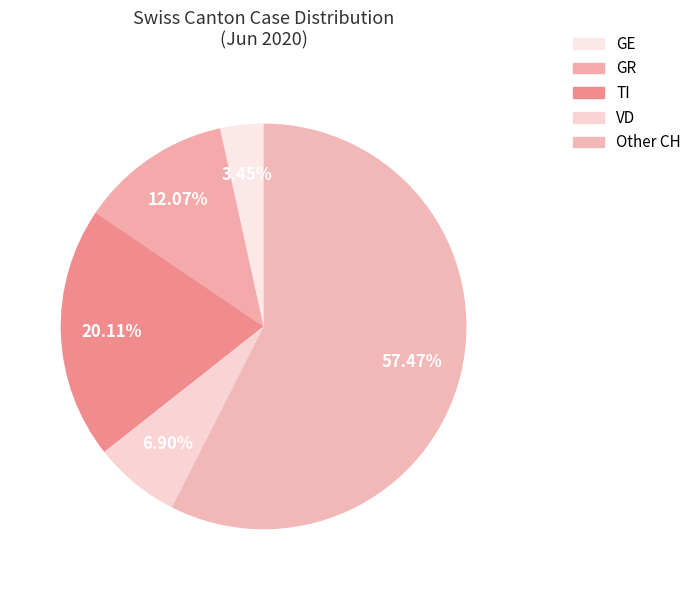

How many slices are in this pie chart?

5